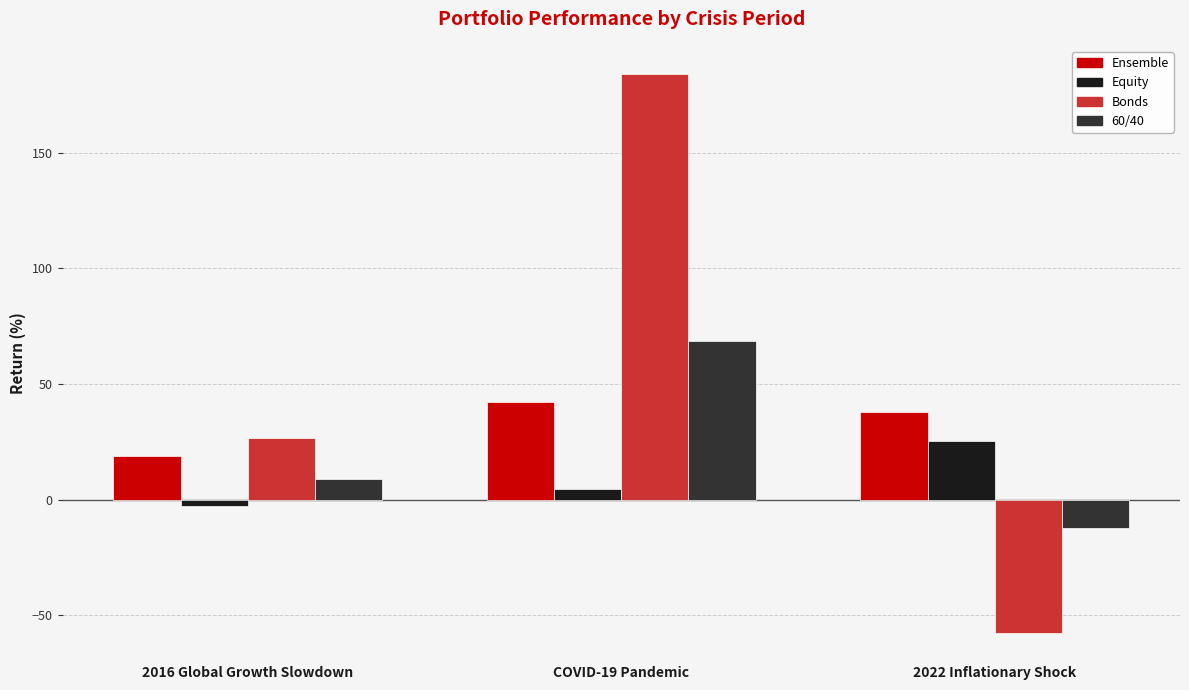

List the series in order of their peak value, highest first.

Bonds, 60/40, Ensemble, Equity